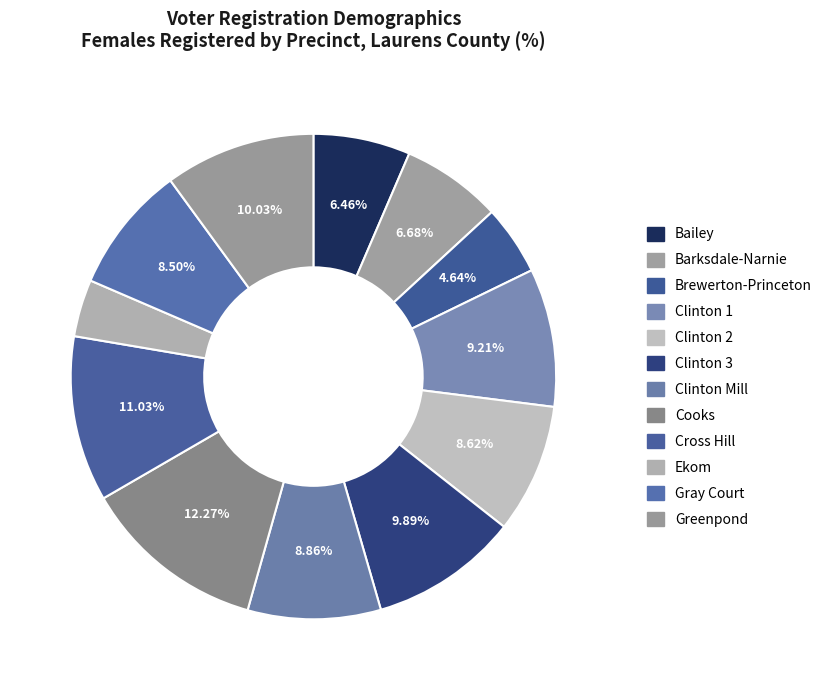

Which has a higher value, Clinton 3 or Greenpond?

Greenpond